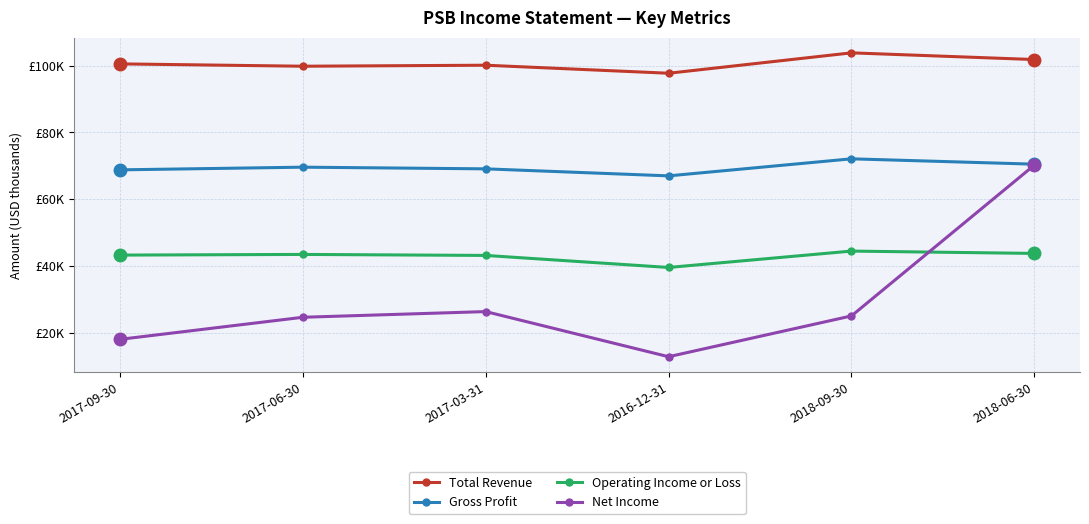

What is the spread (max minus min) of values at 2017-06-30?

75100